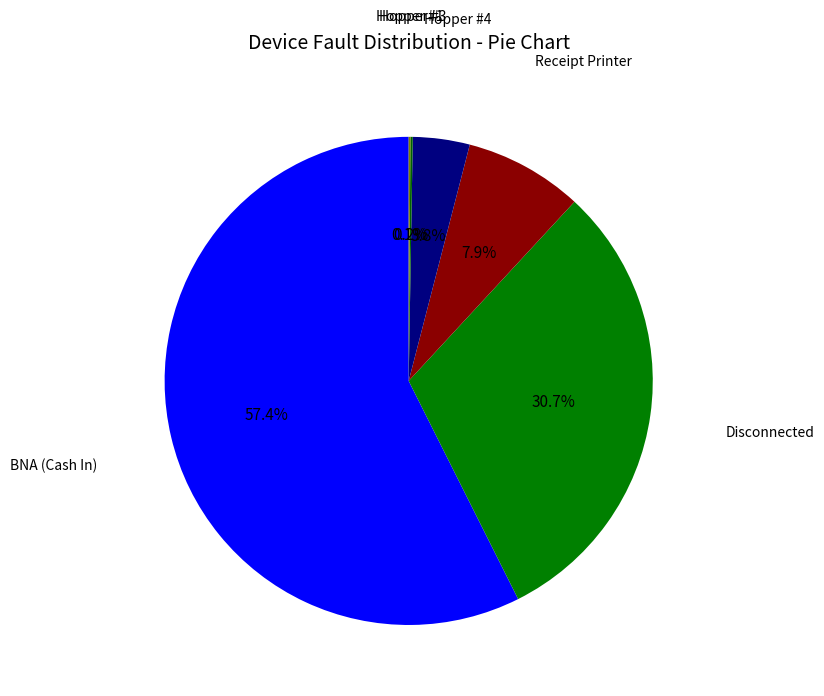

Which slice is the largest?

BNA (Cash In)